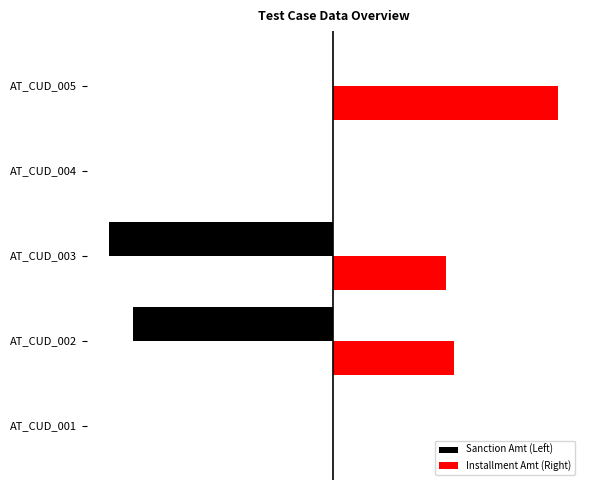

List the series in order of their peak value, highest first.

Installment Amt (Right), Sanction Amt (Left)